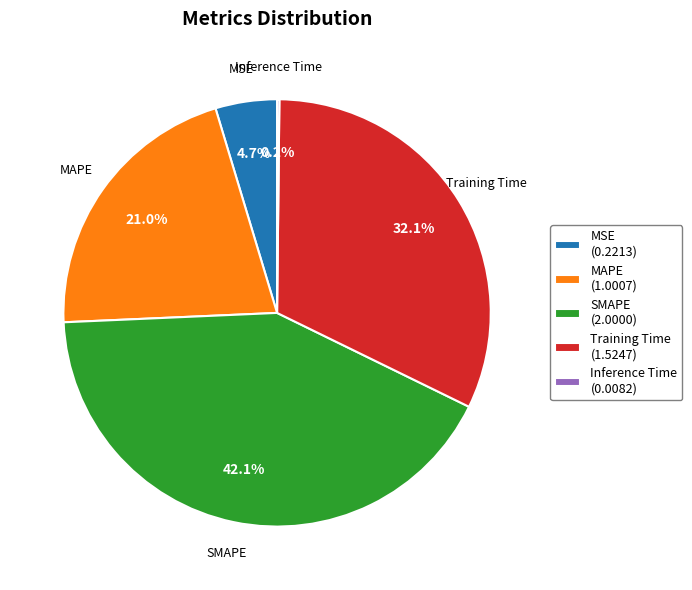

Does MSE account for over 50% of the chart?

No